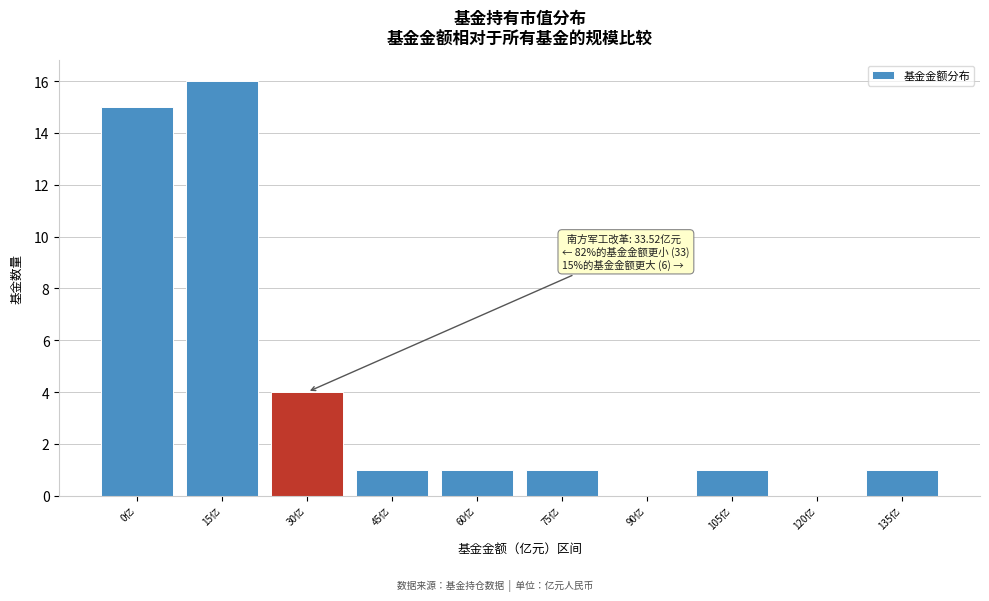

Reading left to right, transcribe all the data shown in this chart.

0亿=15	15亿=16	30亿=4	45亿=1	60亿=1	75亿=1	90亿=0	105亿=1	120亿=0	135亿=1